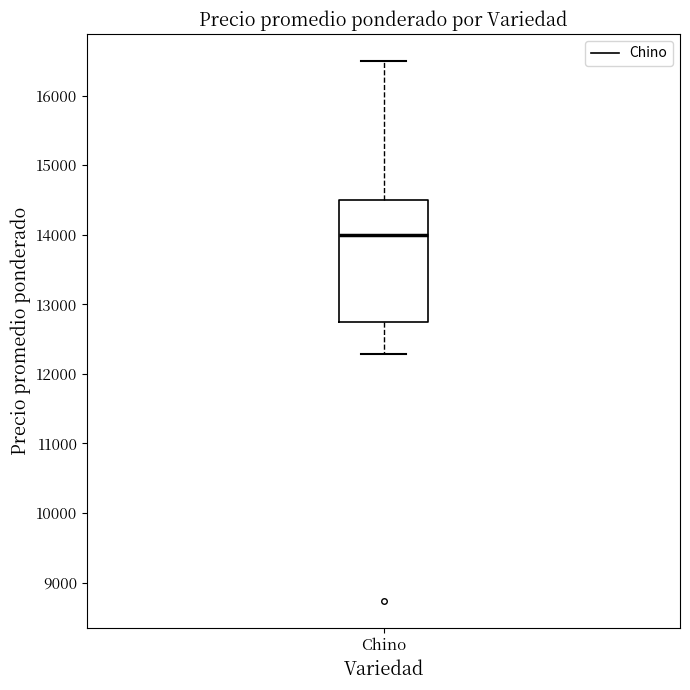

Where is the upper edge of the box for Chino on the y-axis? The values are not printed on the chart, so give them approximately, as read against the axis.

14500